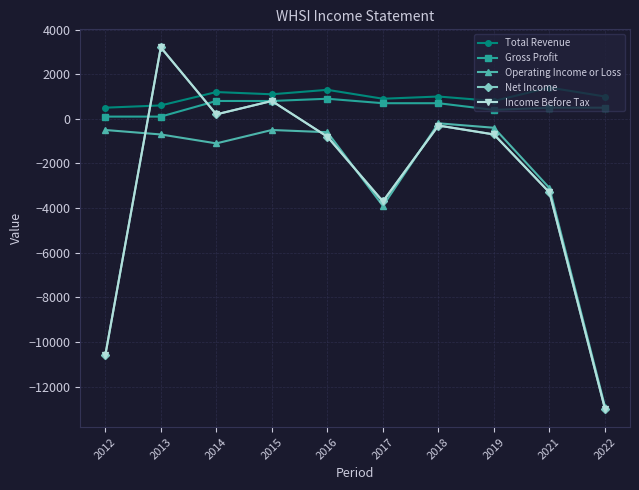

How many lines are shown in the chart?

5